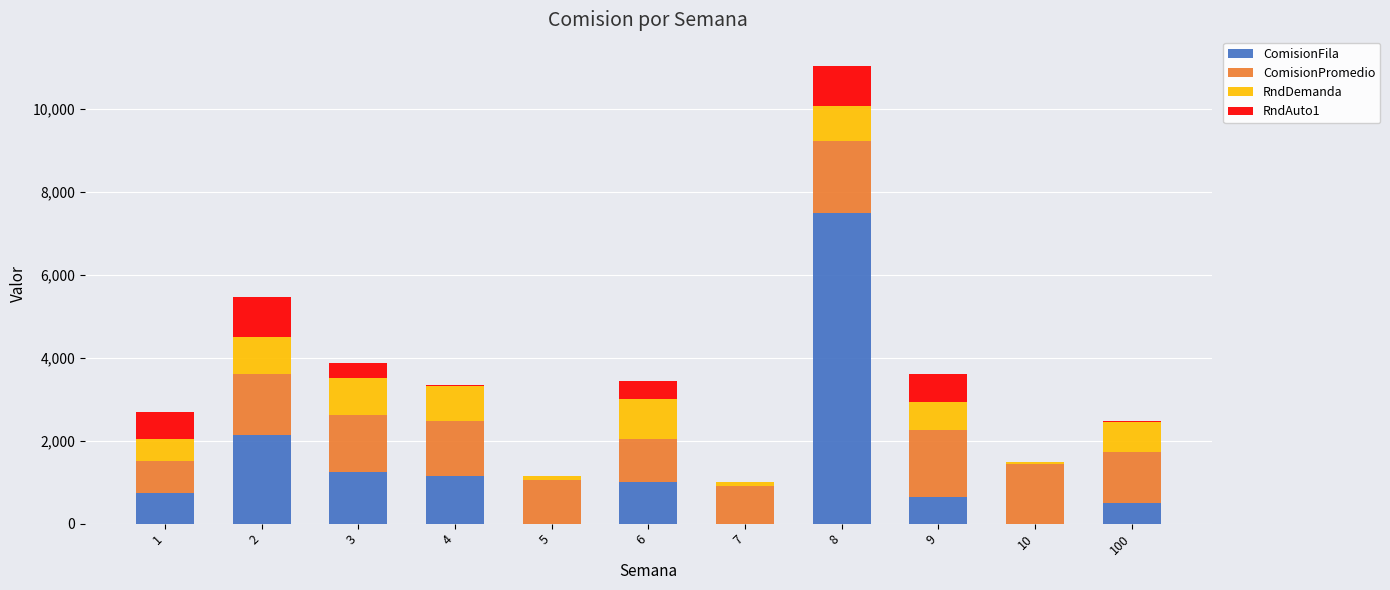

What are all the series names shown in the legend?

ComisionFila, ComisionPromedio, RndDemanda, RndAuto1